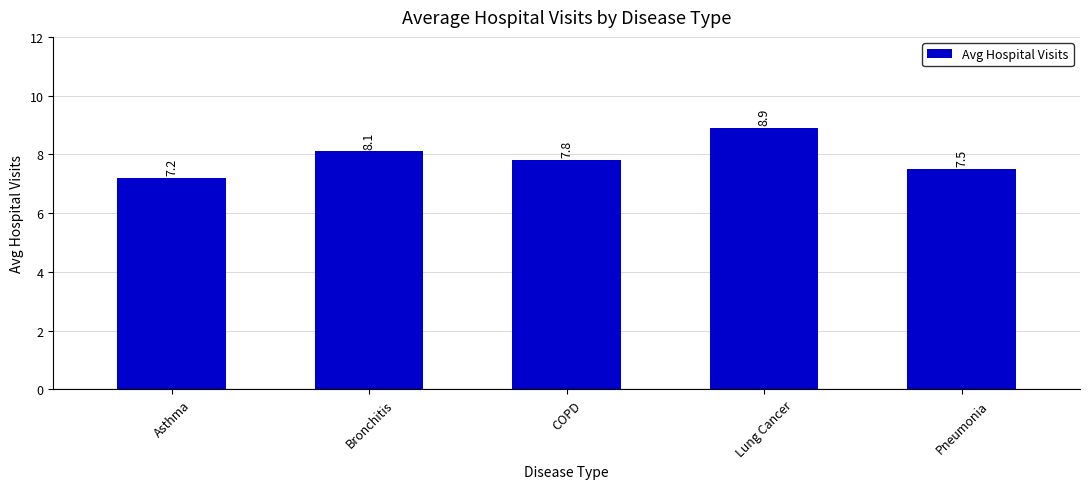

Reading left to right, list all the values displayed in this chart.

Asthma=7.2	Bronchitis=8.1	COPD=7.8	Lung Cancer=8.9	Pneumonia=7.5